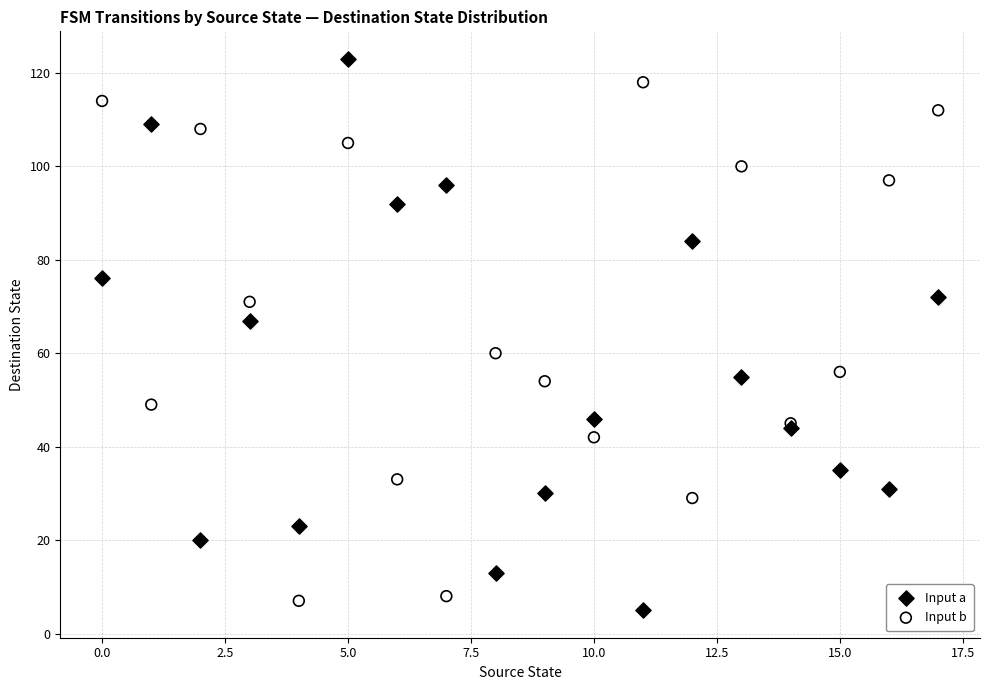

Which series has the widest spread of Y values?

Input a